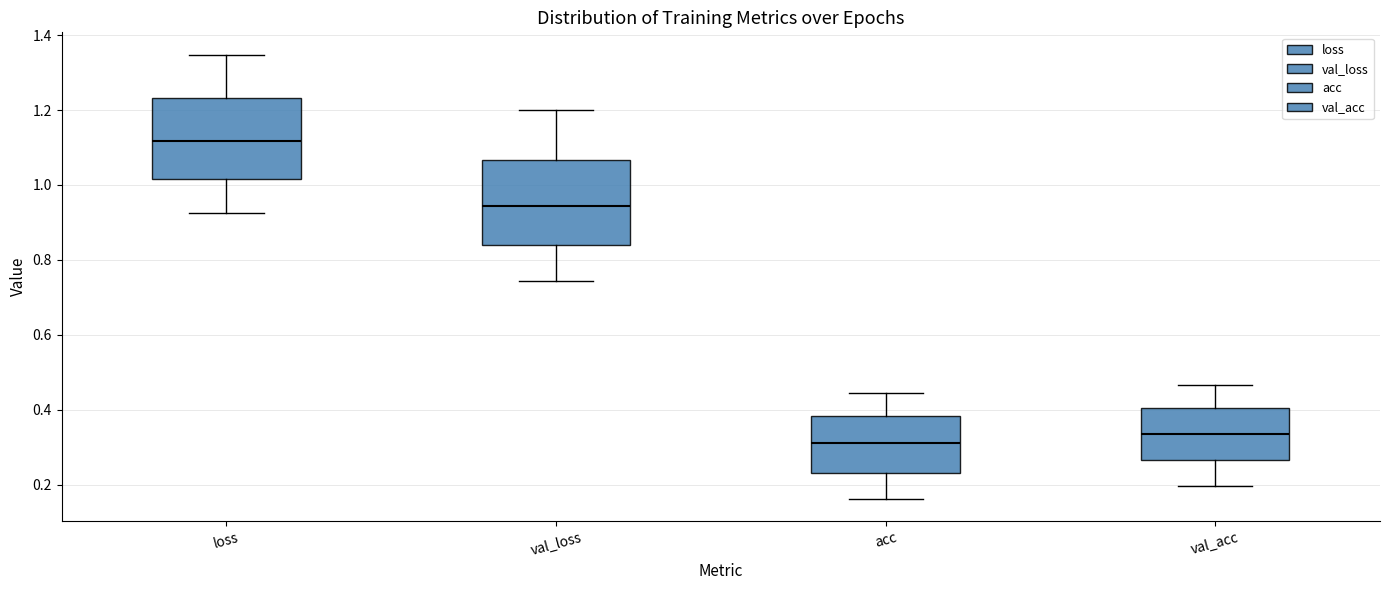

Where is the lower edge of the box for acc on the y-axis? The values are not printed on the chart, so give them approximately, as read against the axis.

0.24